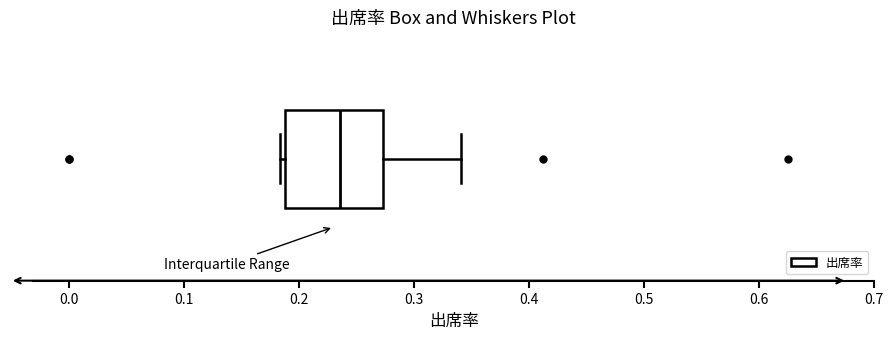

Where is the right edge of the box on the x-axis? The values are not printed on the chart, so give them approximately, as read against the axis.

0.27